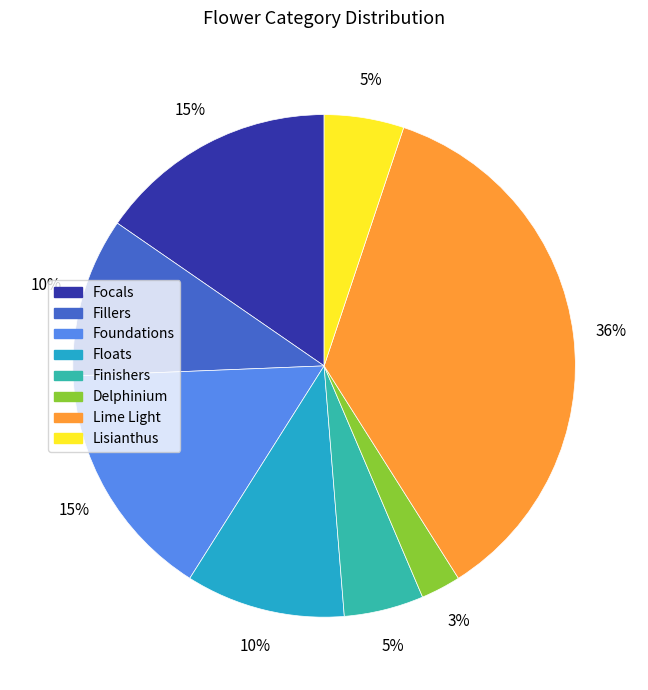

Do Floats and Finishers together represent more than half of the pie?

No